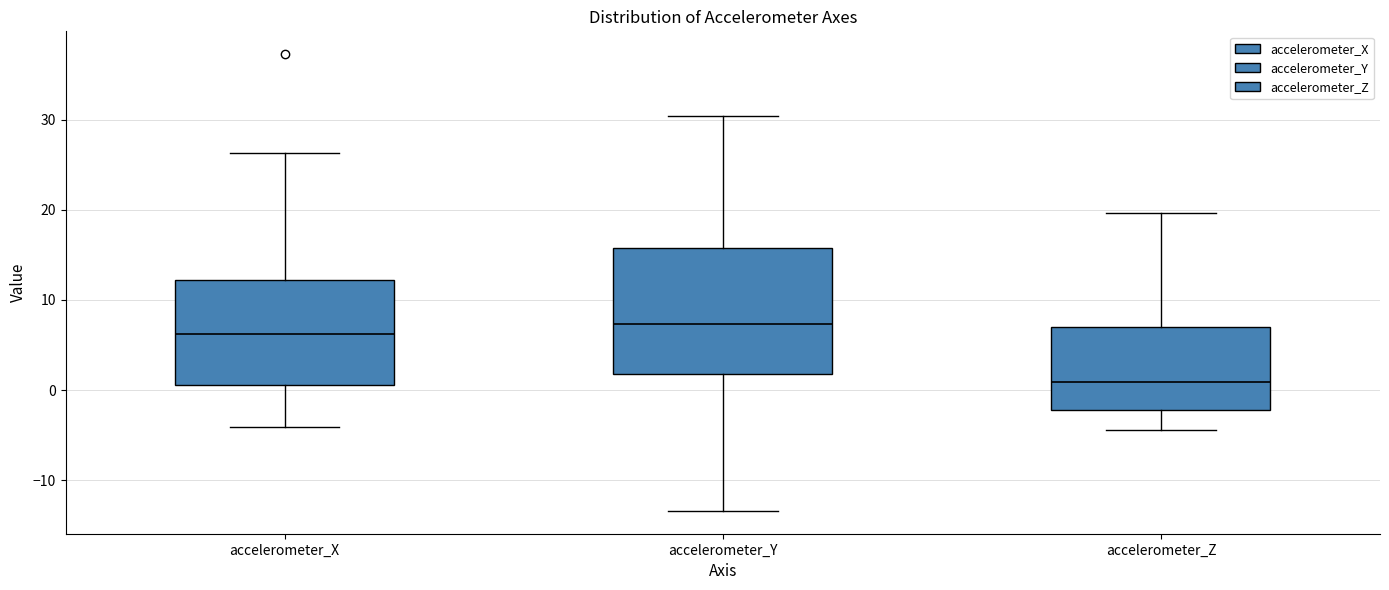

Which box has the highest median line?

accelerometer_Y